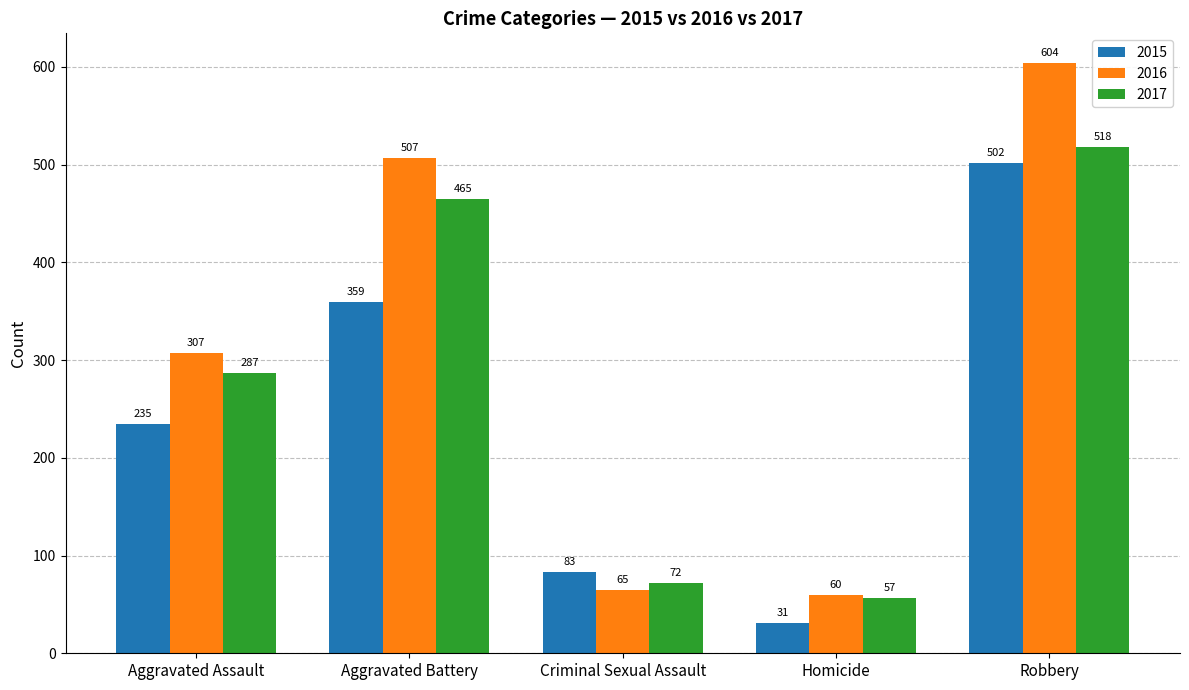

What is the difference between the maximum and minimum values in the 2016 series?

544